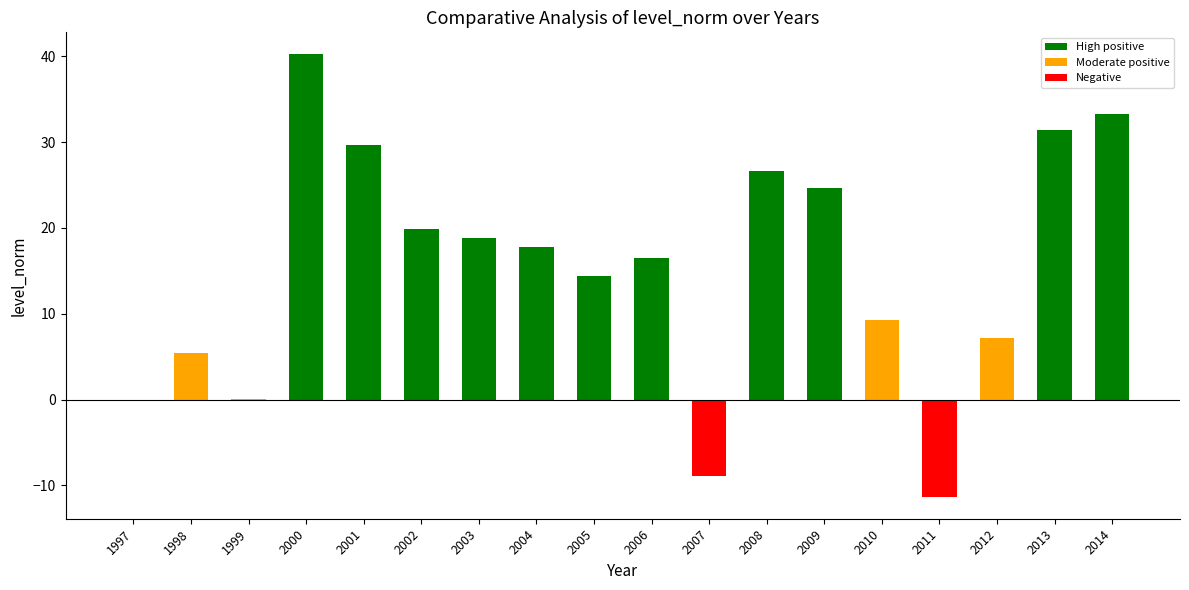

Is it true that the value at 2004 is 24.8?

False